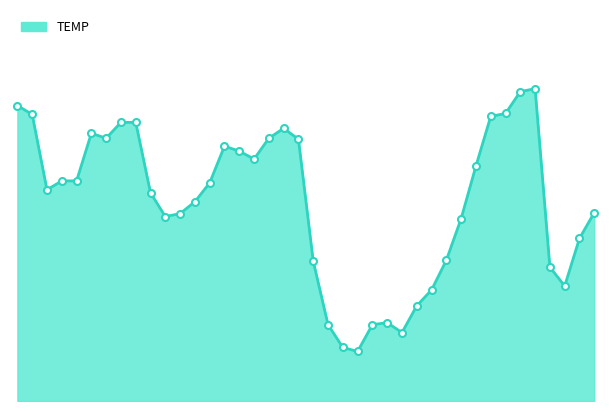

Does the chart display data point markers on the line(s)?

No